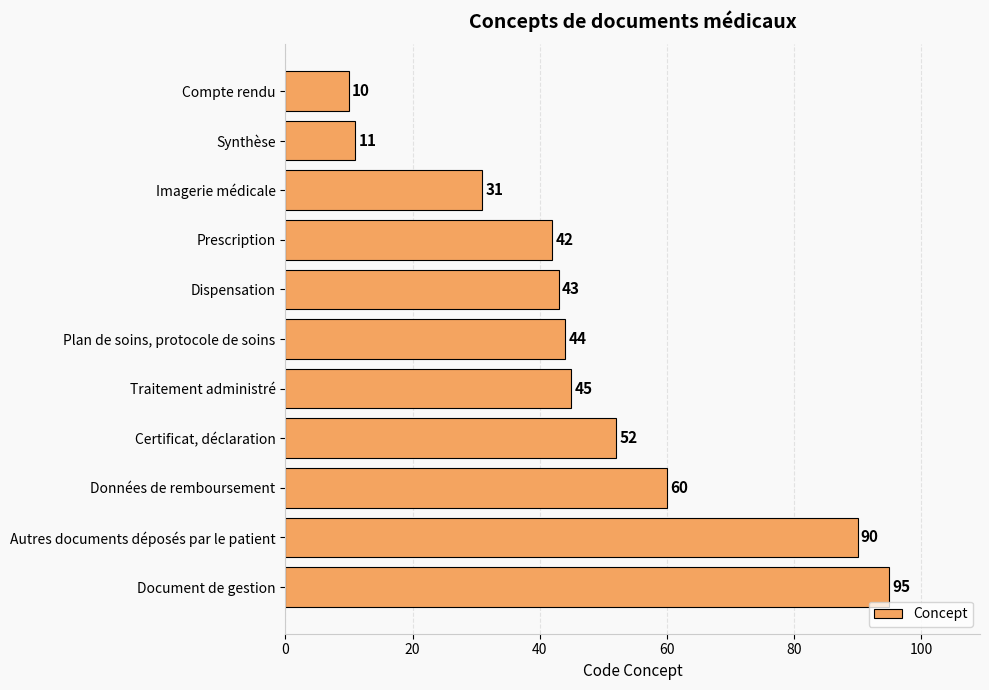

At which label is the value closest to 52?

Certificat, déclaration